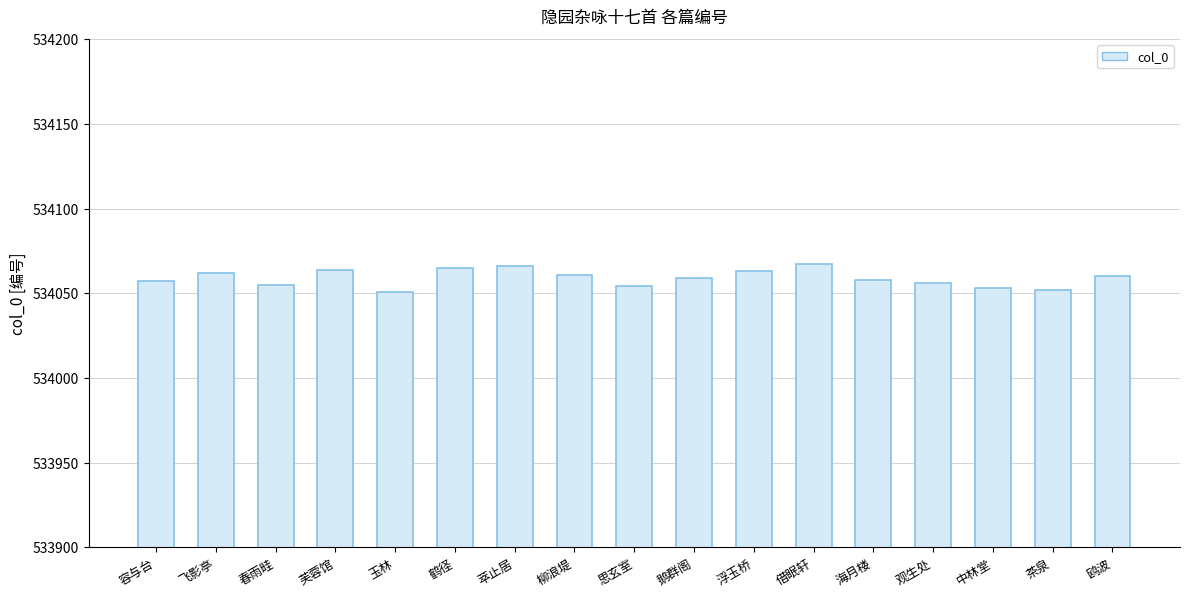

What is the approximate value at 芙蓉馆, to the nearest 5?

534065